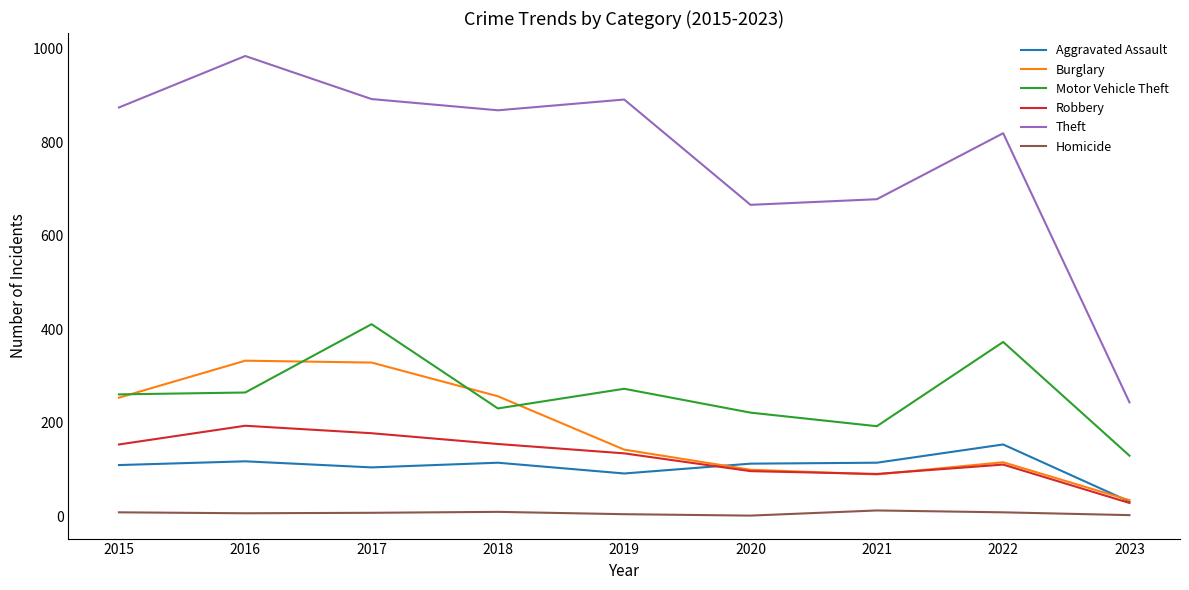

What is the maximum value for Motor Vehicle Theft?

411